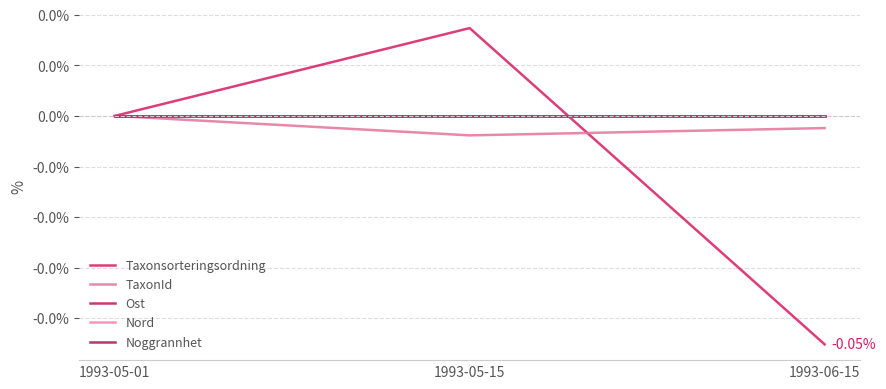

Does the chart have visible grid lines?

Yes